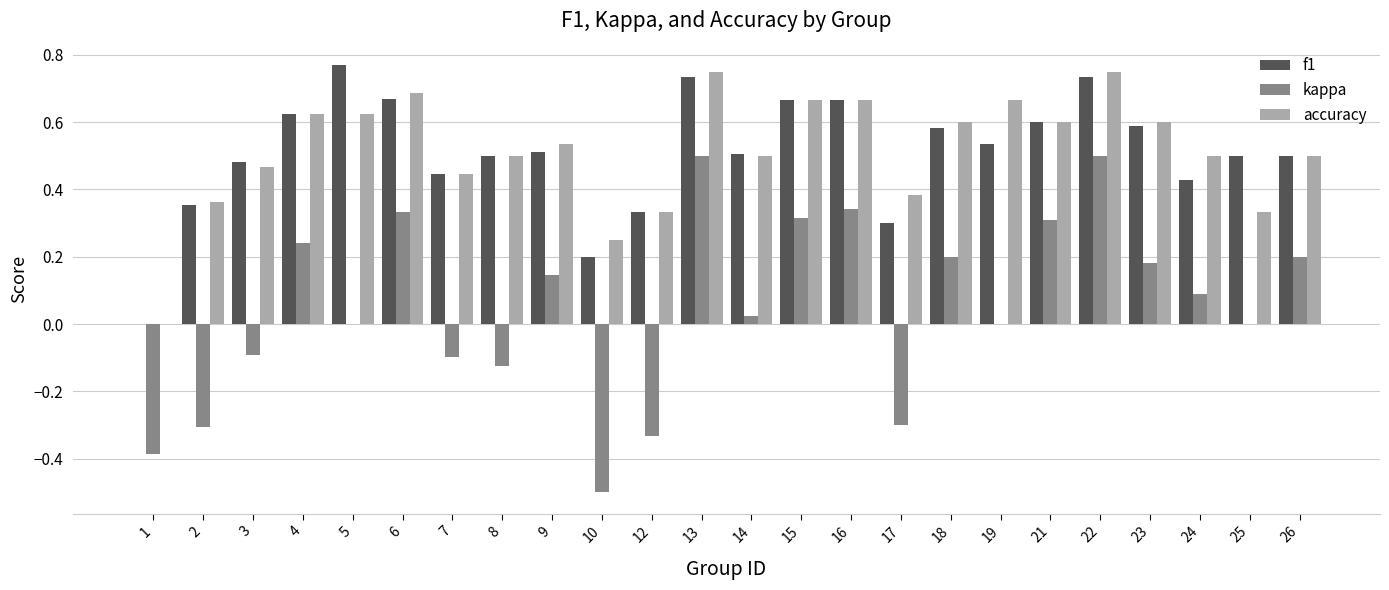

Which category has the highest value in the f1 series?

5